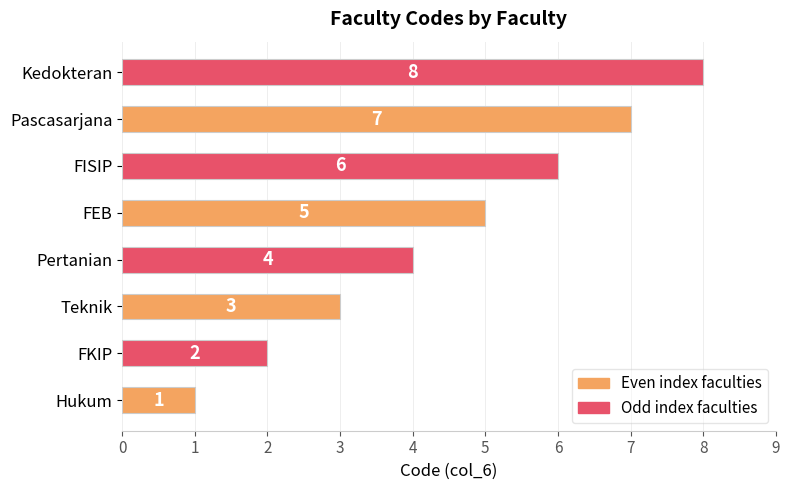

Approximately how many times larger is the value at FISIP compared to Hukum?

6.0